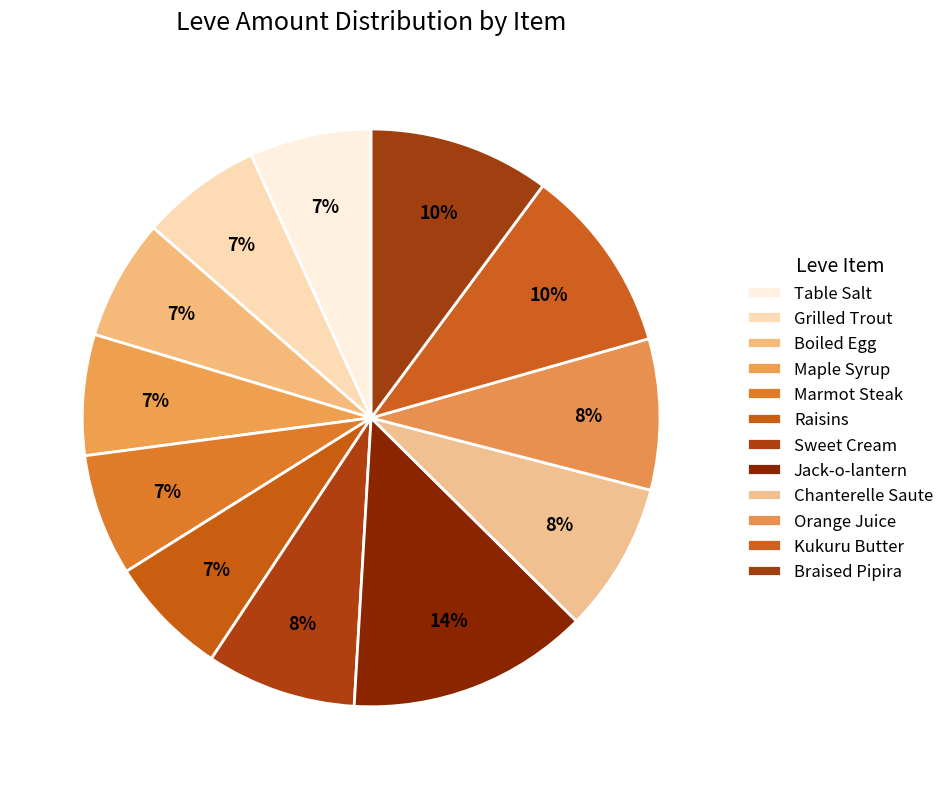

Is it true that Sweet Cream is 8% of the pie?

True